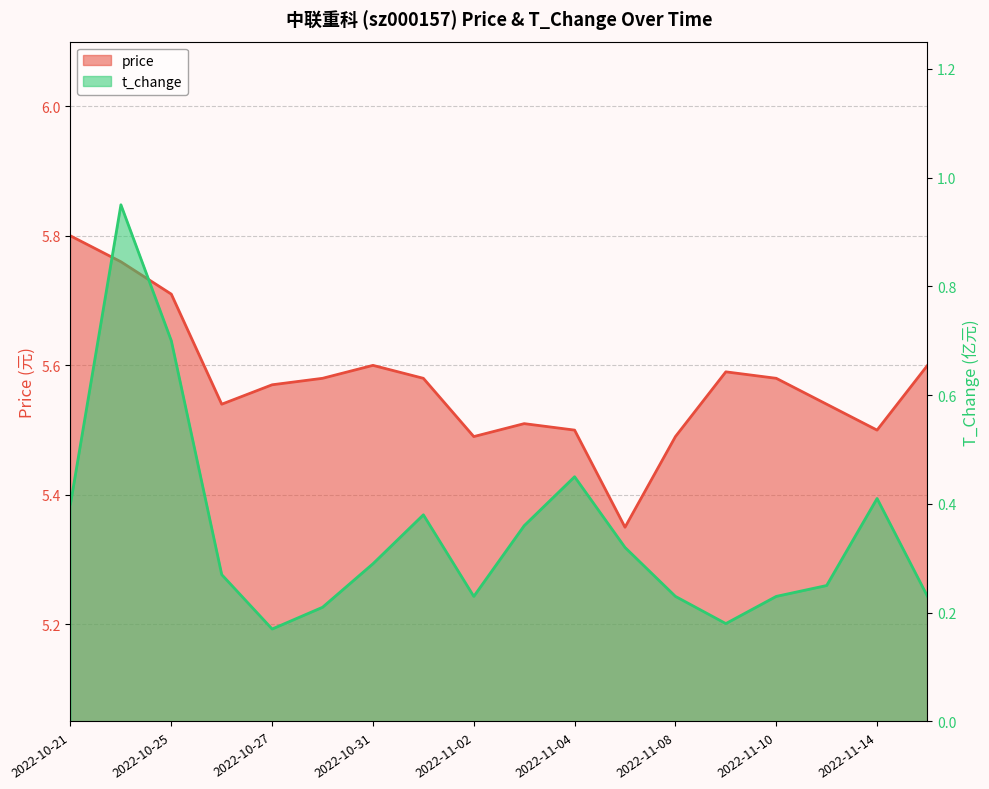

At how many categories does at least one series exceed 4?

18